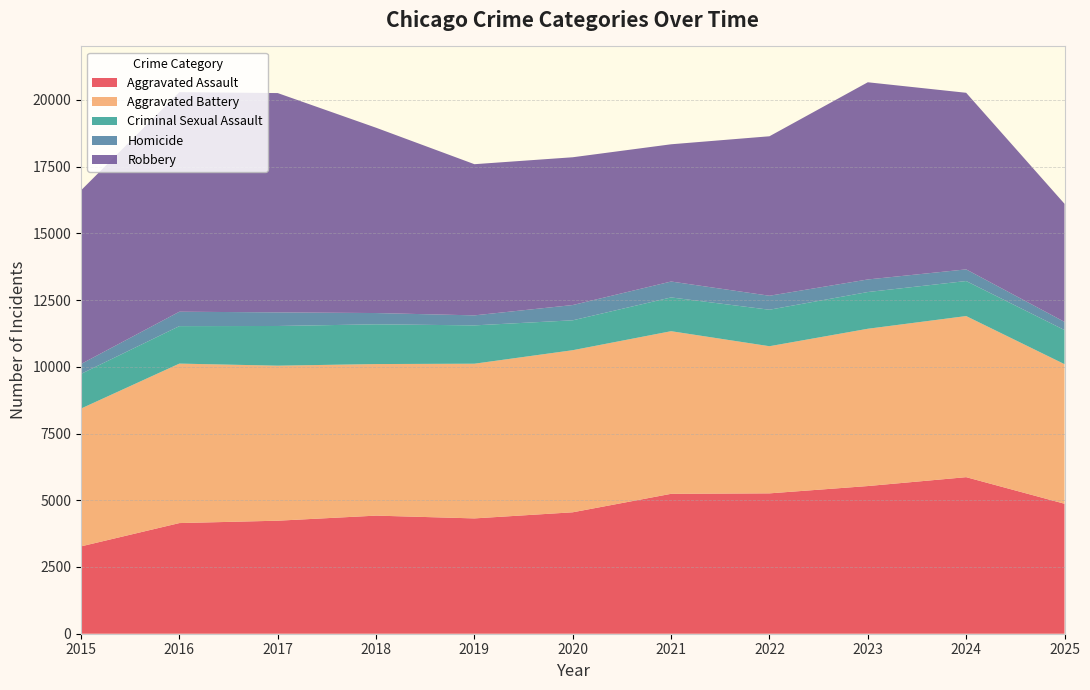

Reading right to left, transcribe all the data shown in this chart.

Aggravated Assault: 2025=4869	2024=5865	2023=5532	2022=5258	2021=5241	2020=4549	2019=4320	2018=4424	2017=4234	2016=4145	2015=3272
Aggravated Battery: 2025=5229	2024=6035	2023=5892	2022=5512	2021=6092	2020=6072	2019=5795	2018=5678	2017=5807	2016=5974	2015=5163
Criminal Sexual Assault: 2025=1278	2024=1312	2023=1376	2022=1367	2021=1265	2020=1120	2019=1436	2018=1489	2017=1487	2016=1404	2015=1299
Homicide: 2025=306	2024=437	2023=471	2022=524	2021=596	2020=572	2019=375	2018=422	2017=510	2016=540	2015=371
Robbery: 2025=4424	2024=6615	2023=7387	2022=5974	2021=5141	2020=5536	2019=5663	2018=6942	2017=8215	2016=8225	2015=6504